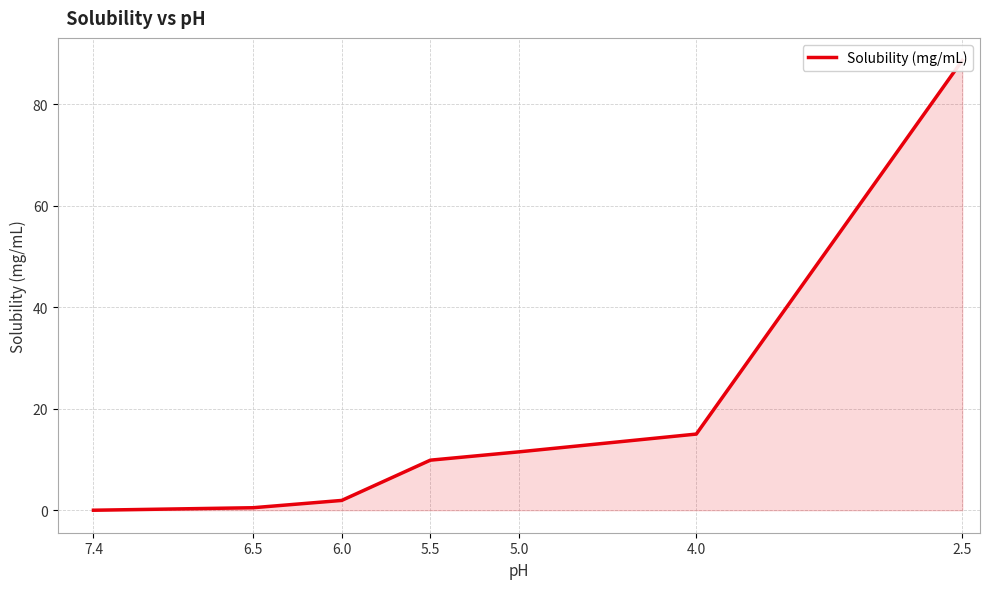

What is the sum of all values?

127.4